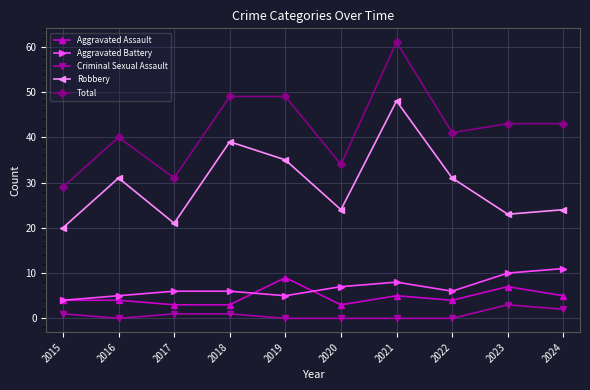

True or false: Robbery and Criminal Sexual Assault cross at least once.

False